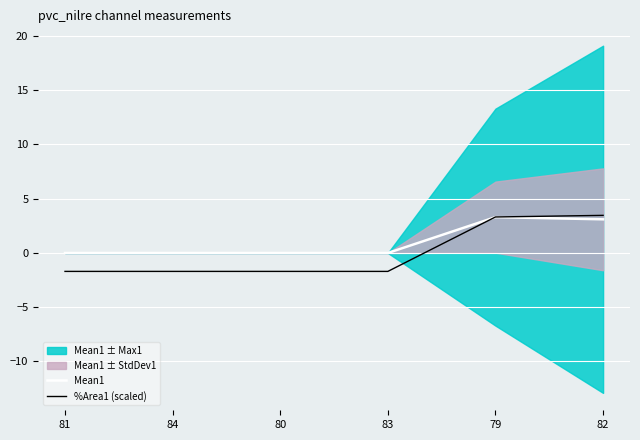

What is the label of the 3rd point from the right?

83